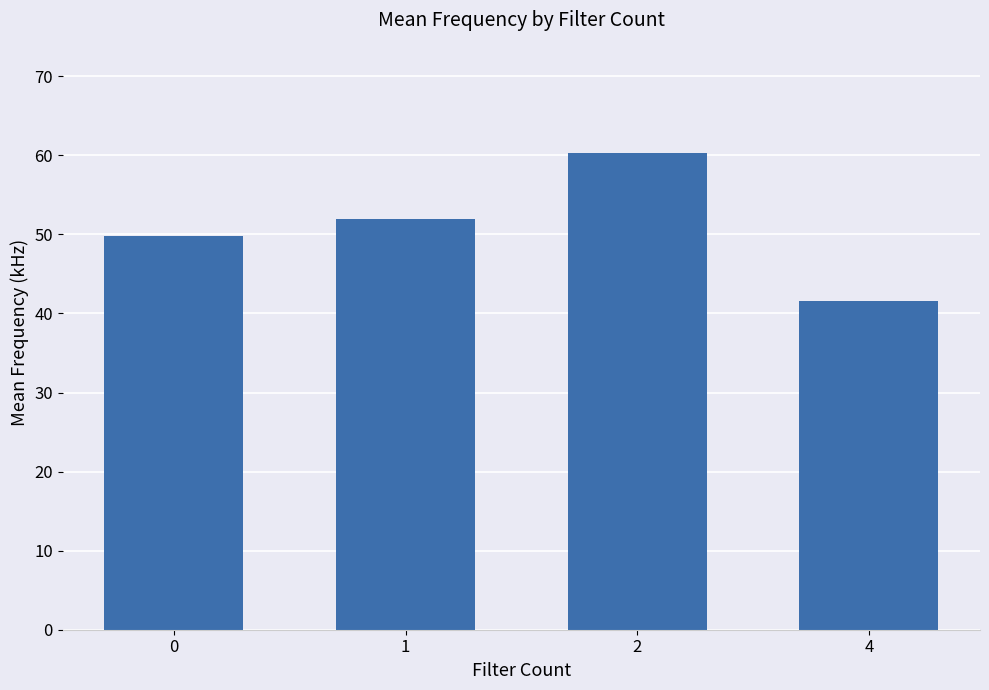

Approximately how many times larger is the value at 0 compared to 1?

1.0